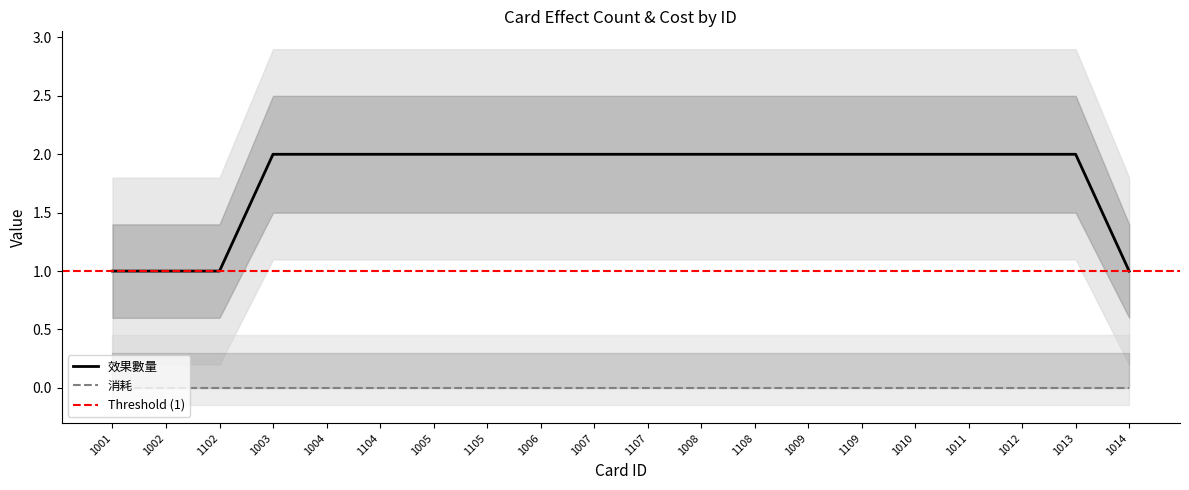

How many values are between 2 and 3?

16